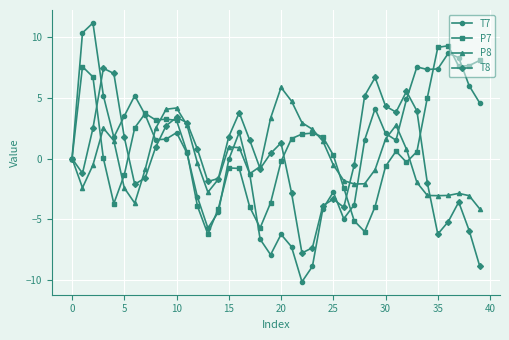

What is the difference between the maximum and second lowest values in the P7 series?

15.4